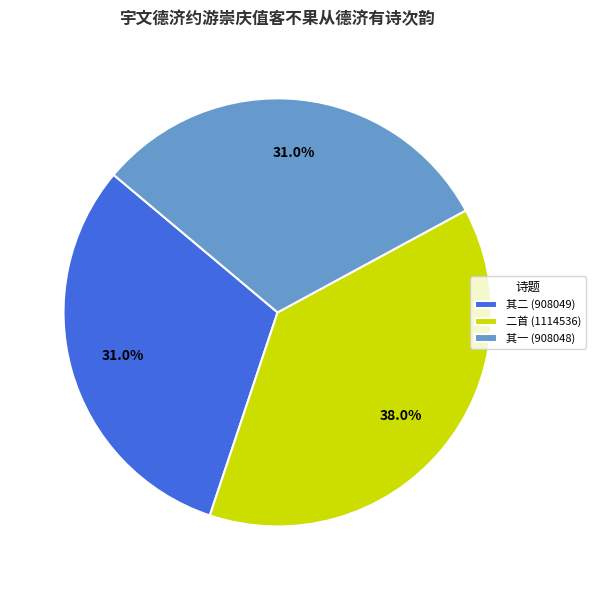

Approximately how many times larger is the value at 其一 (908048) compared to 二首 (1114536)?

0.8